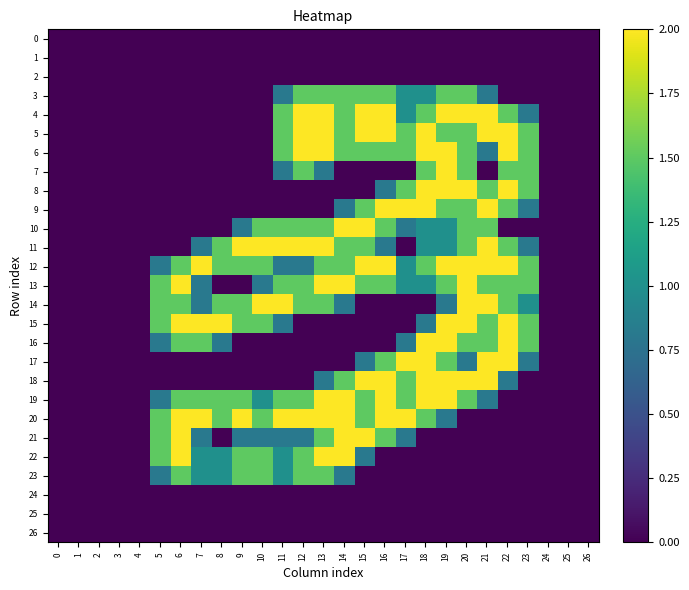

Which series has the largest total across all categories?

12